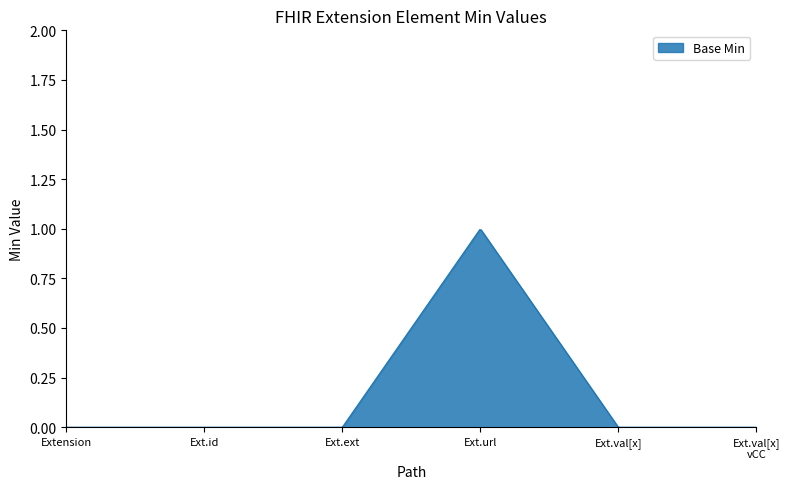

Rank the categories by value from highest to lowest.

Extension.url, Extension, Extension.id, Extension.extension, Extension.value[x], Extension.value[x] valueCodeableConcept